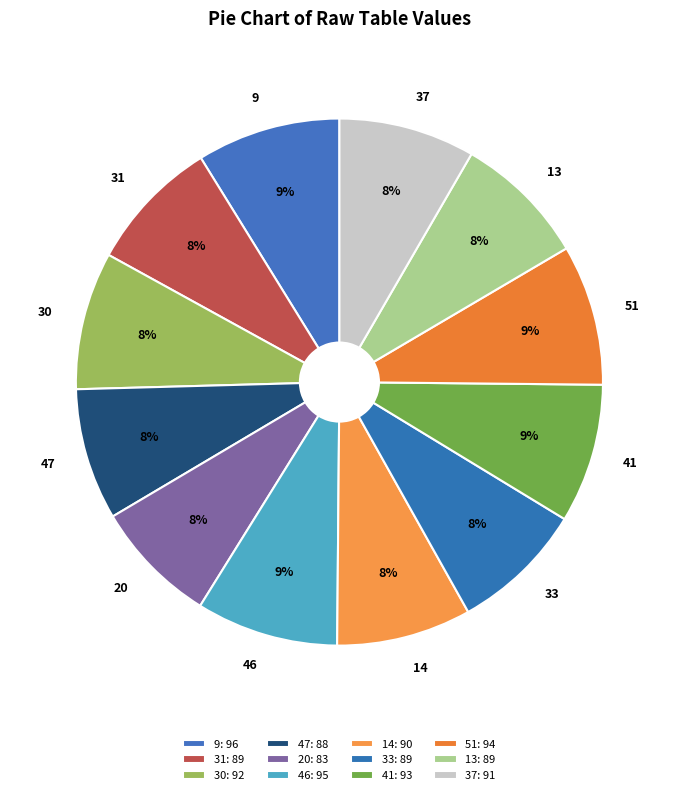

To the nearest percent, what is the average slice percentage?

8%